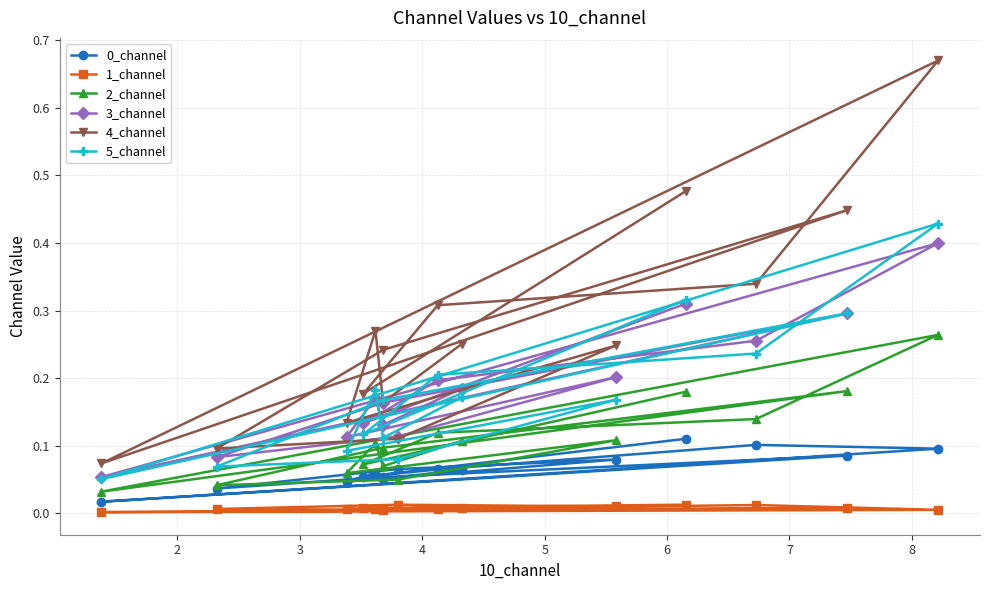

Which series has the largest range (max minus min)?

4_channel